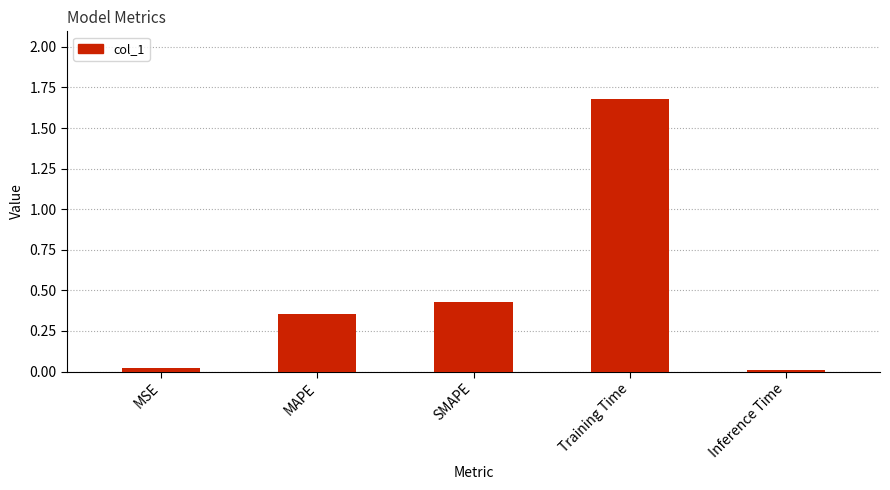

Between SMAPE and Inference Time, which is larger?

SMAPE